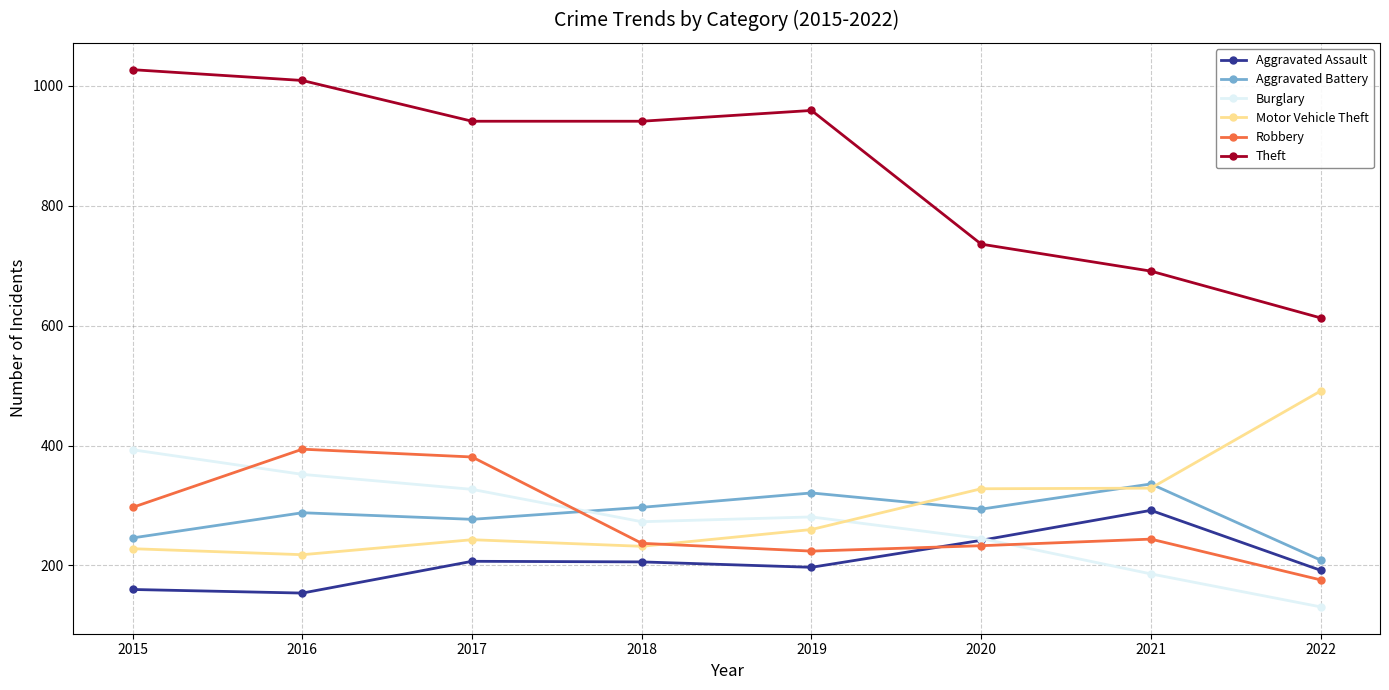

Which series has the widest spread of values?

Theft